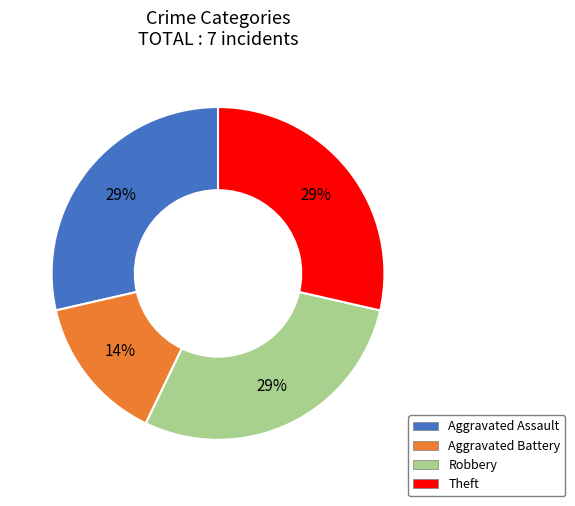

To the nearest percent, what is the average slice percentage?

25%